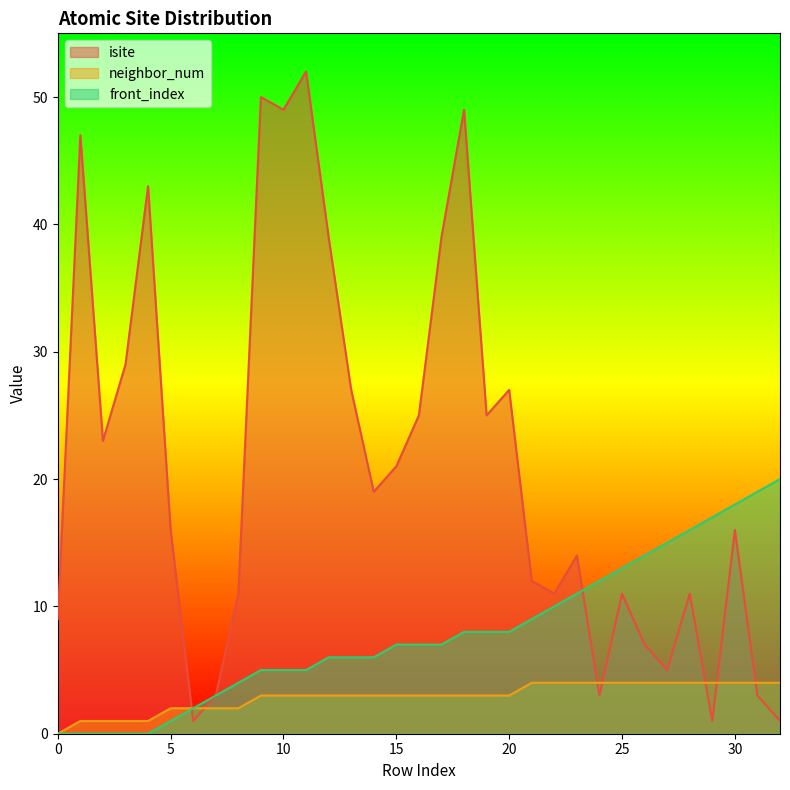

What is the difference between the second highest and minimum values in the front_index series?

19